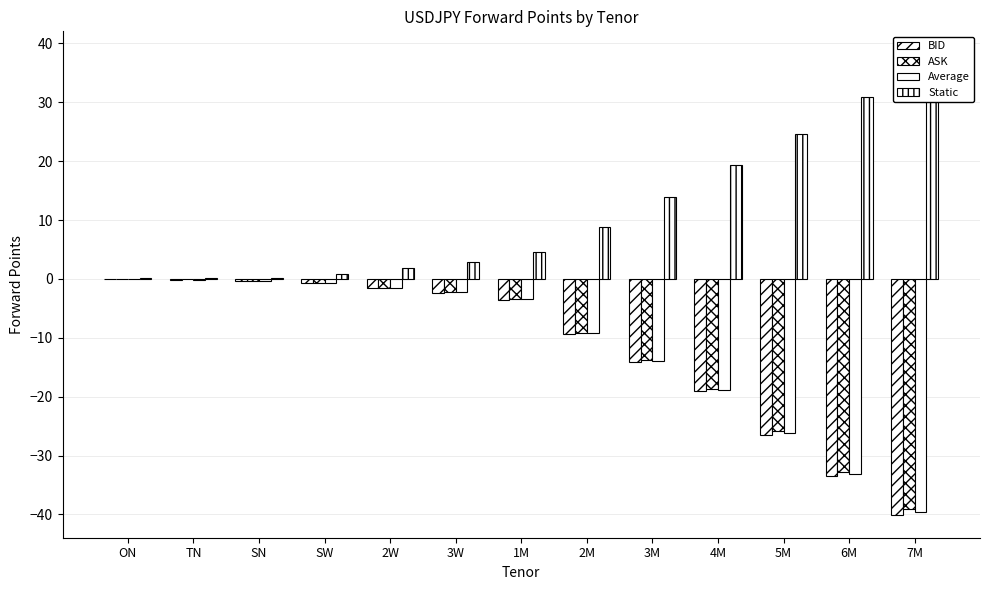

What is the smallest value displayed?

-40.0